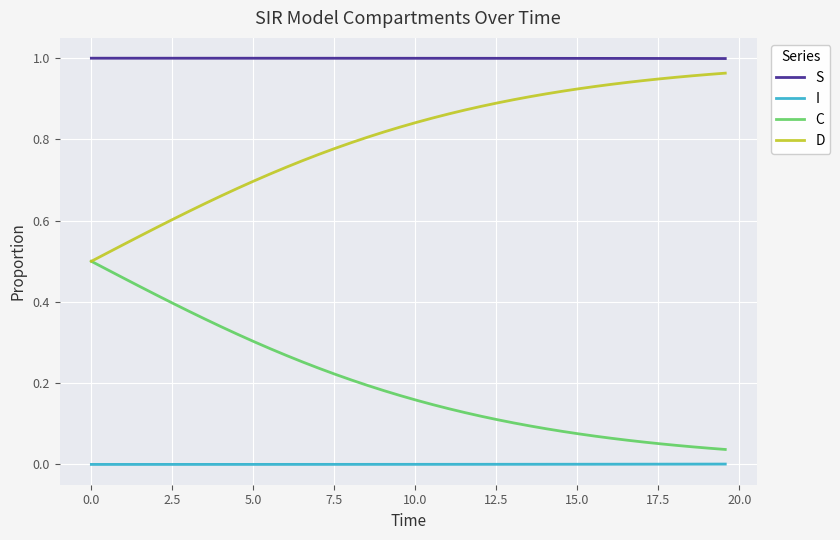

Which series has the largest total across all categories?

S